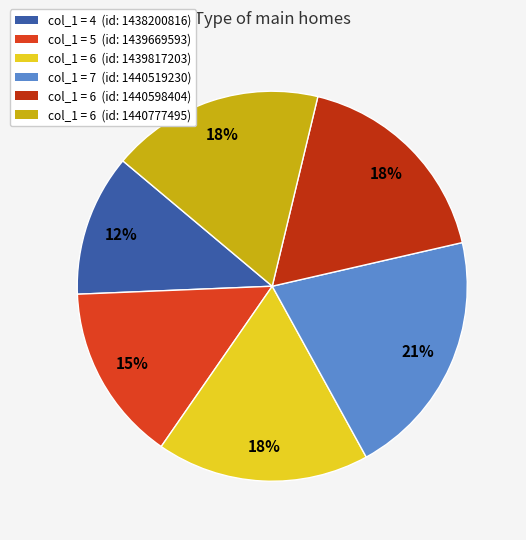

What is the smallest slice in the pie chart?

col_1 = 4 (id: 1438200816)